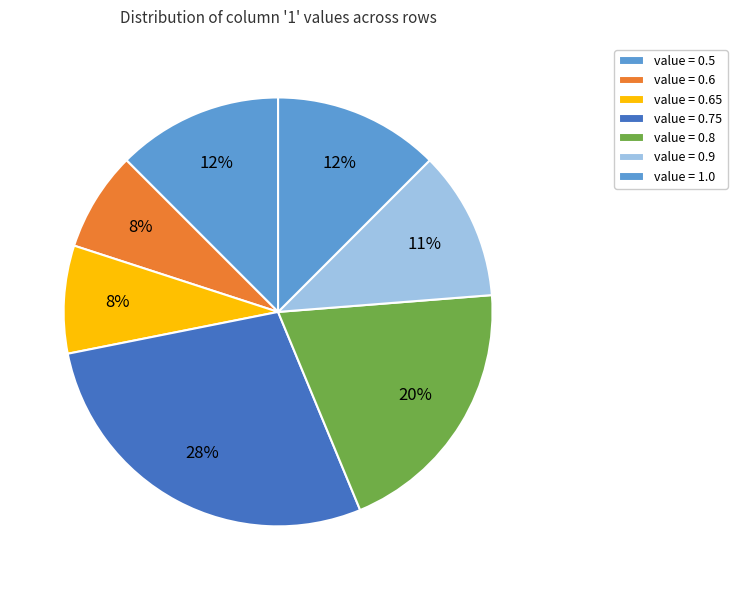

Count the number of slices in the pie.

7